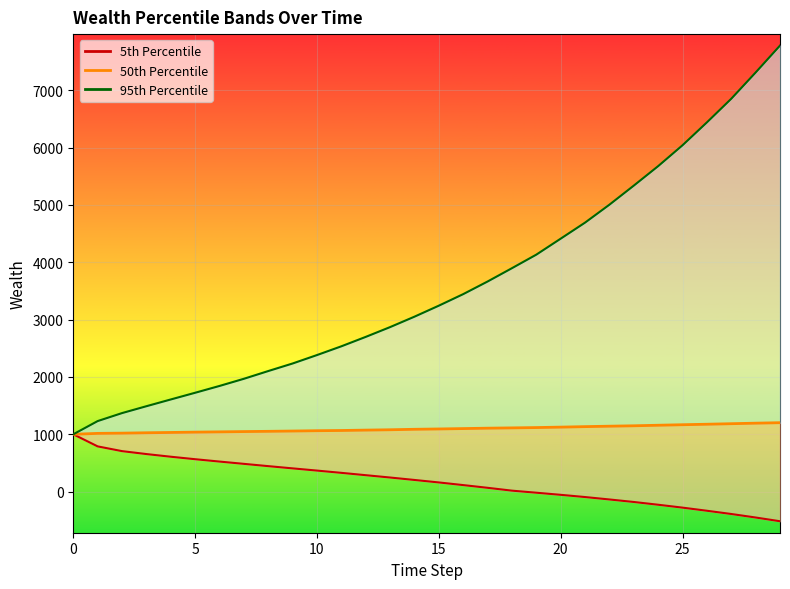

True or false: Wealth_pctile_5 has more than 2 points higher than both neighbors.

False